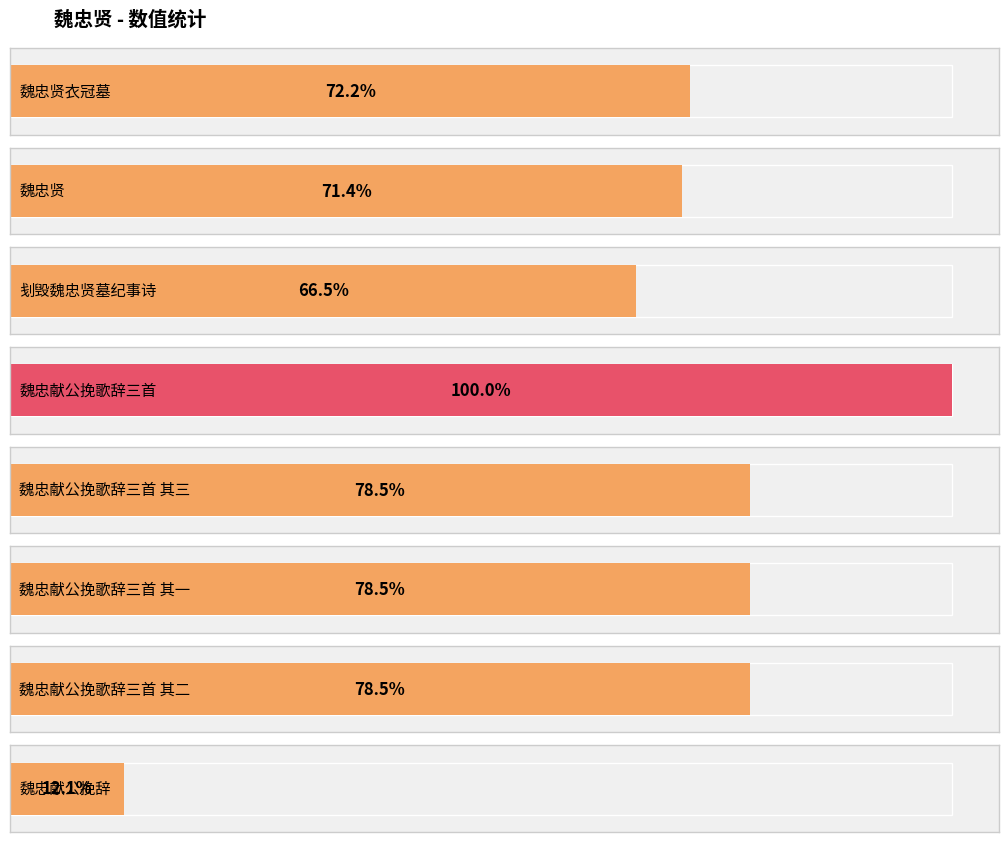

How many distinct data groups are displayed?

1